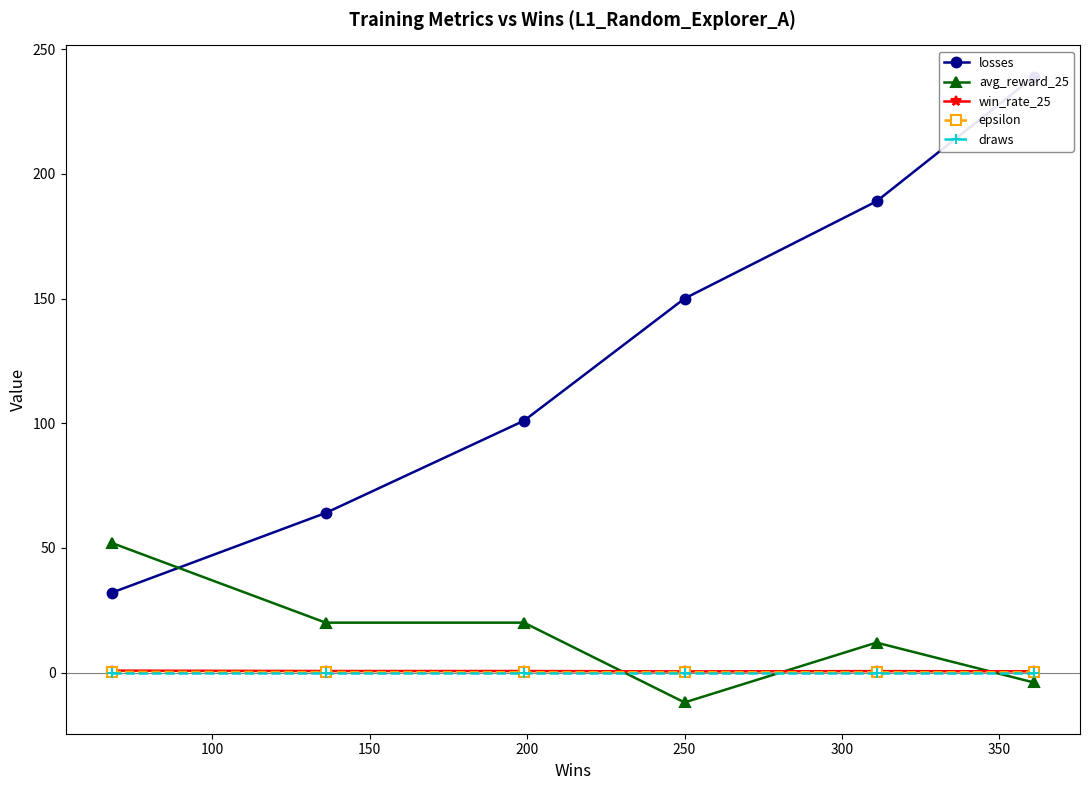

How many lines are shown in the chart?

5